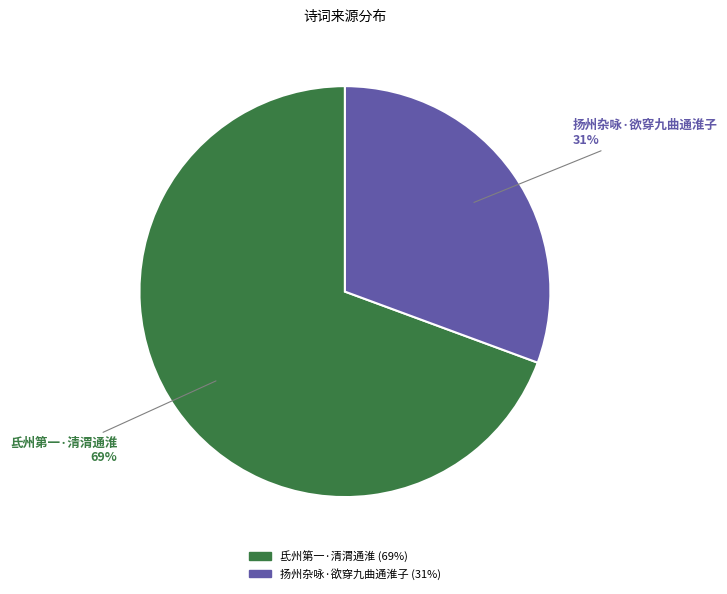

Is it true that 氐州第一·清渭通淮 is 69% of the pie?

True